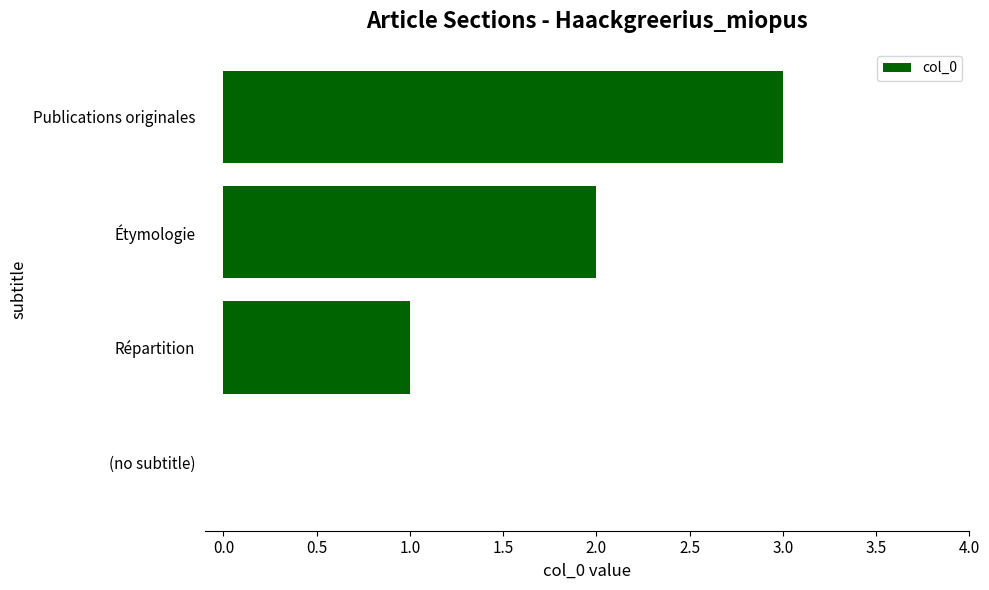

What is the sum of all values?

6